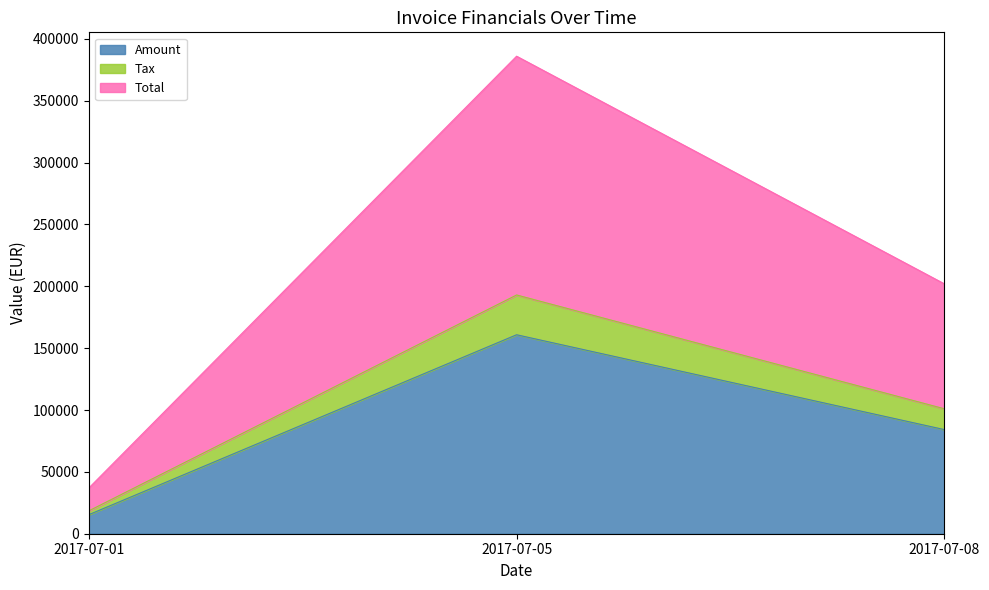

How many data points in Amount are less than 84166?

1